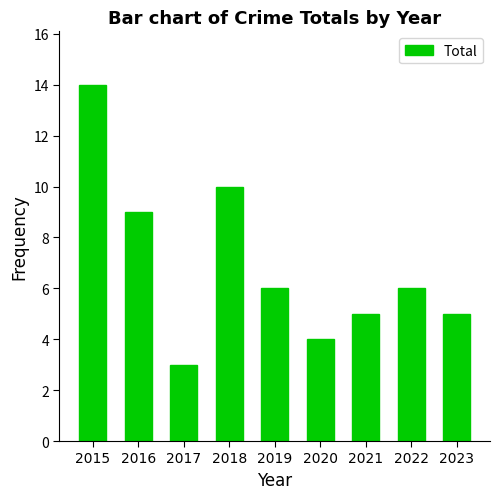

What is the maximum value shown in the chart?

14